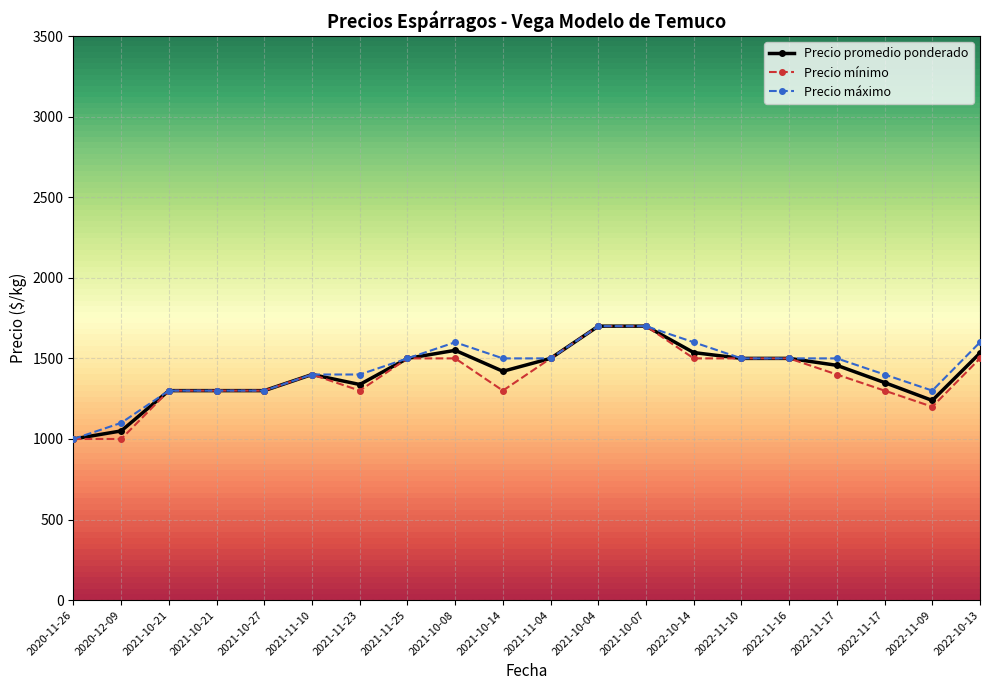

Which series has the largest total across all categories?

Precio máximo